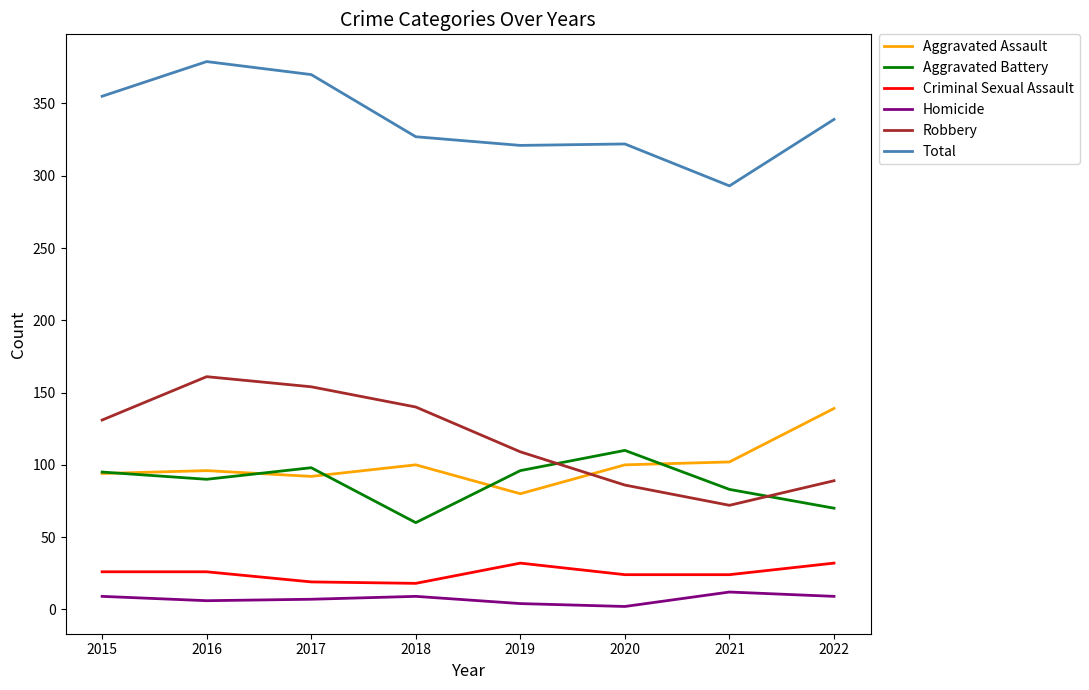

What is the sum of all Aggravated Battery values?

702